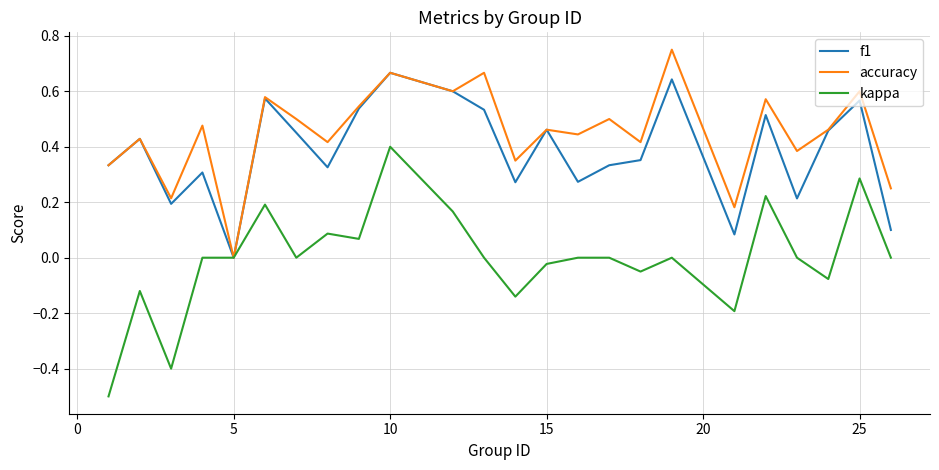

Which series has the largest total across all categories?

accuracy